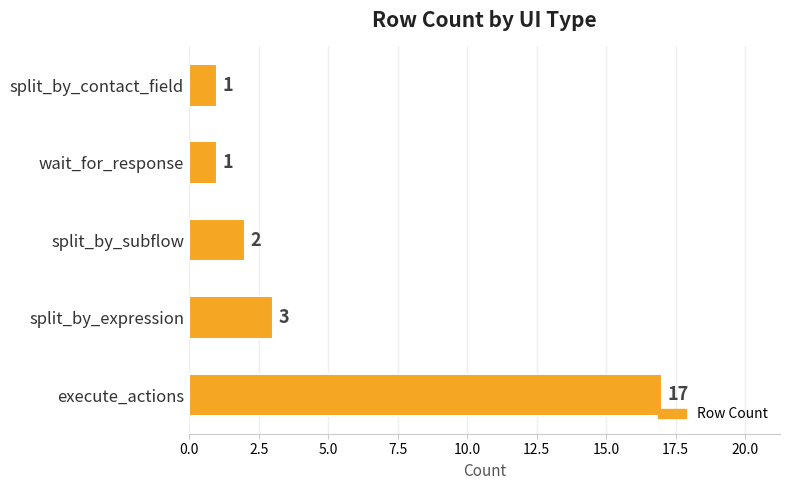

Where is the data nearest to the value 9?

split_by_expression